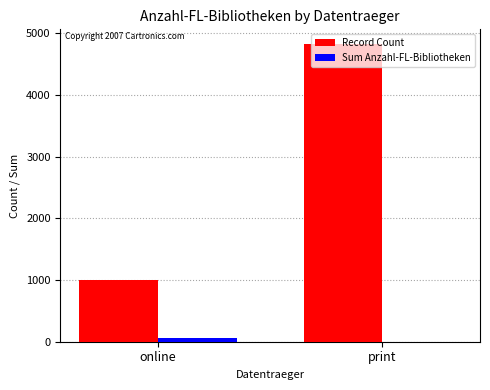

What is the sum of all Record Count values?

5816